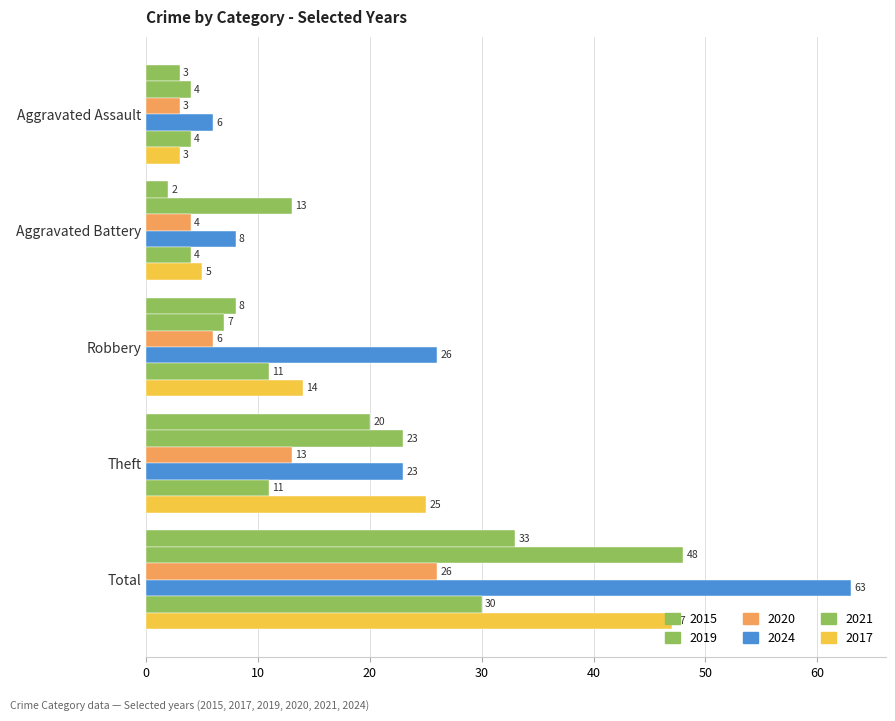

Count the number of categories in the chart.

5